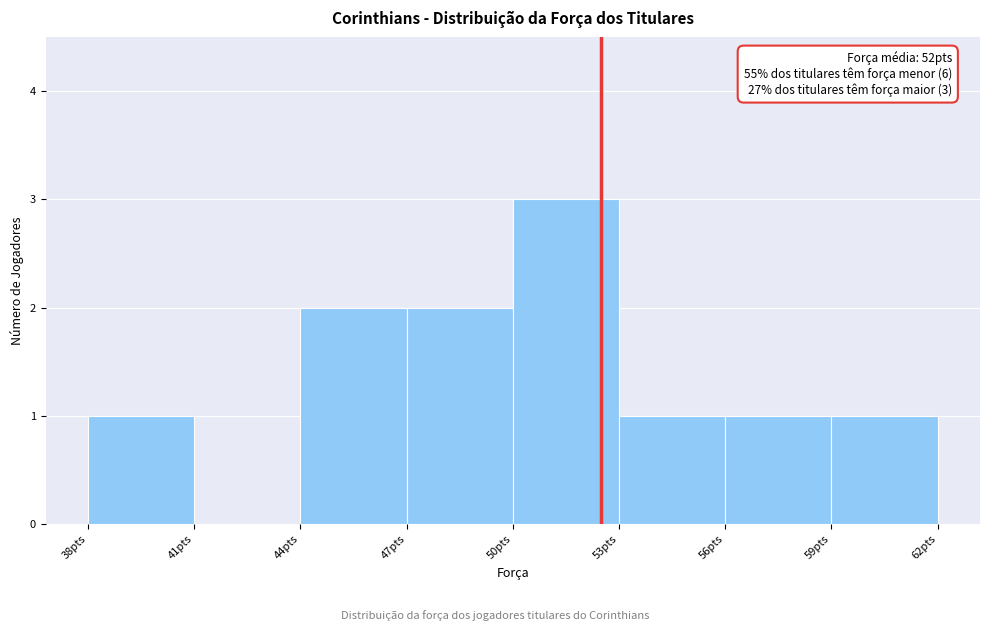

Which range on the x-axis has the tallest bar?

50 to 53